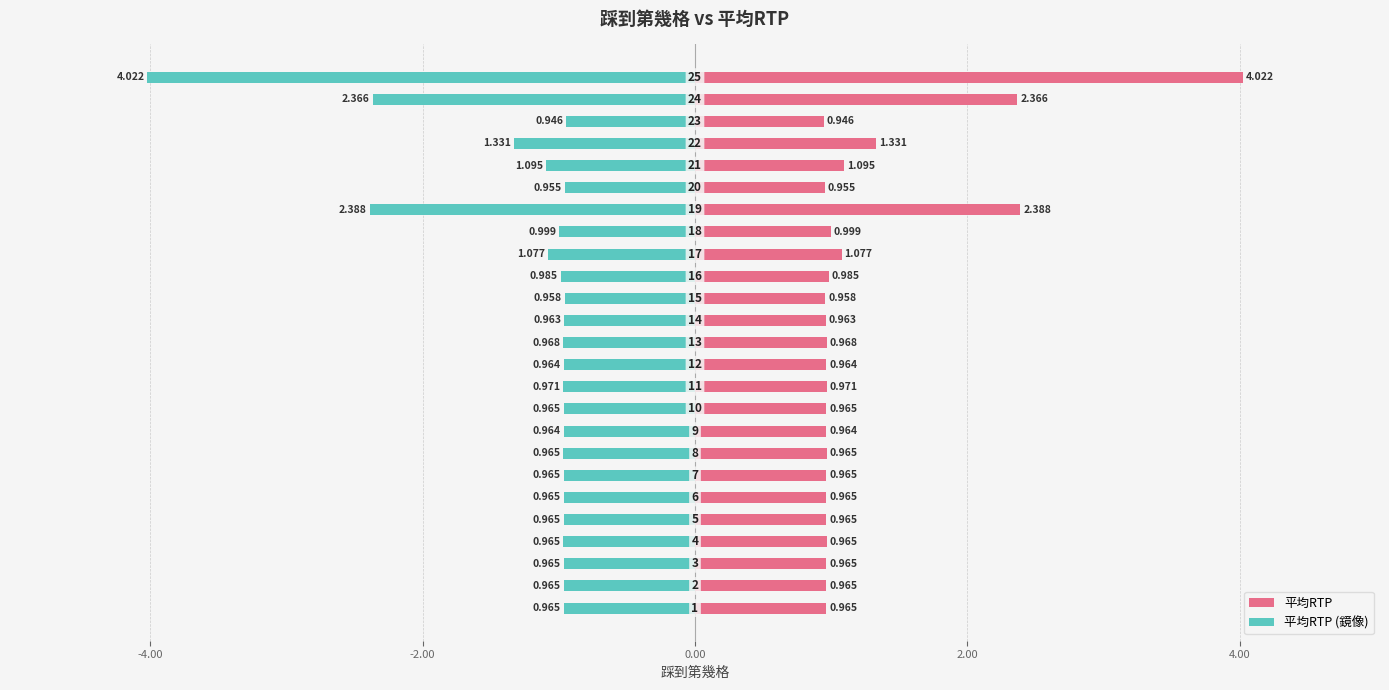

List the series in order of their peak value, lowest first.

平均RTP (鏡像), 平均RTP